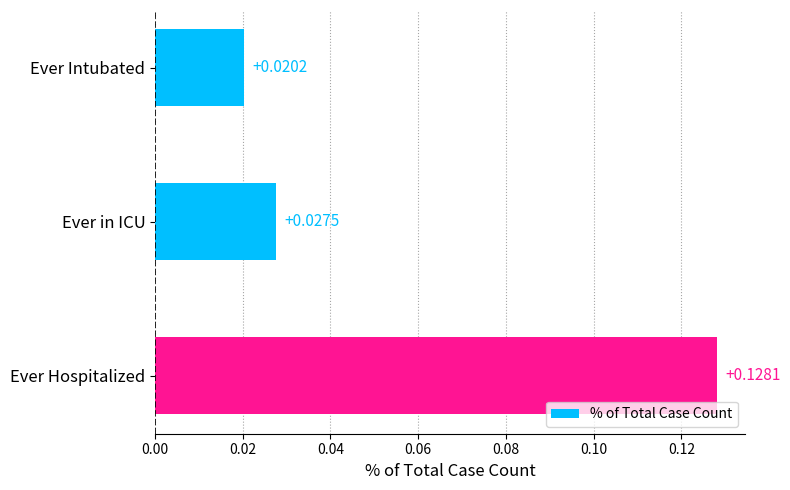

Where is the data nearest to the value 0?

Ever Intubated